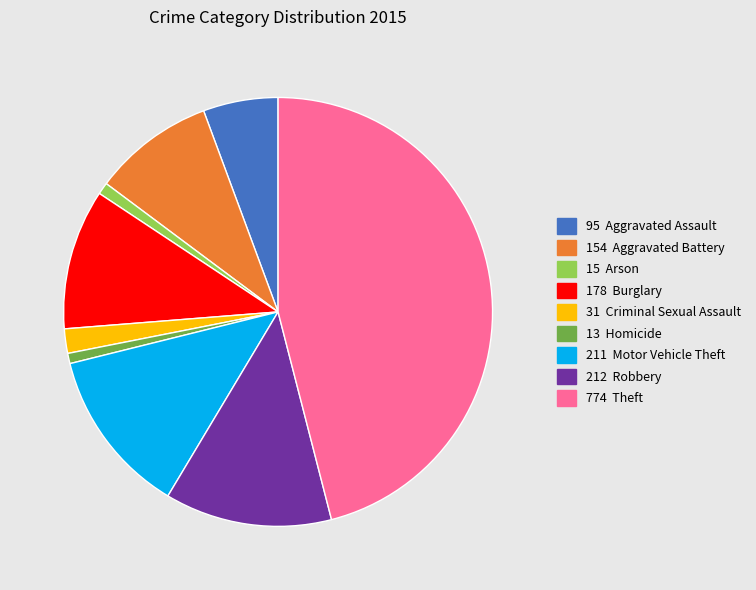

Does any single category account for the majority?

No